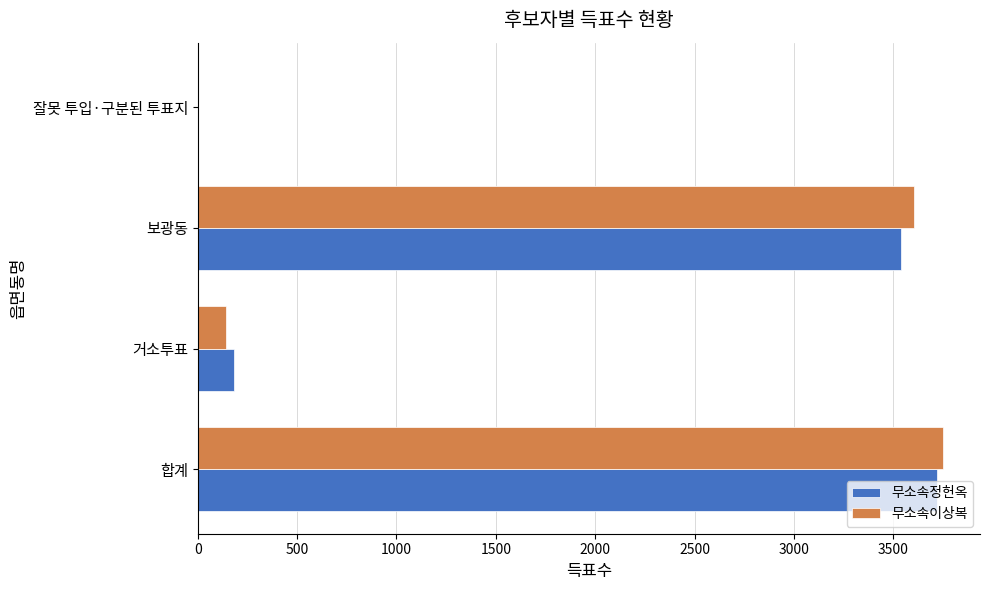

What are all the series names shown in the legend?

무소속정헌옥, 무소속이상복